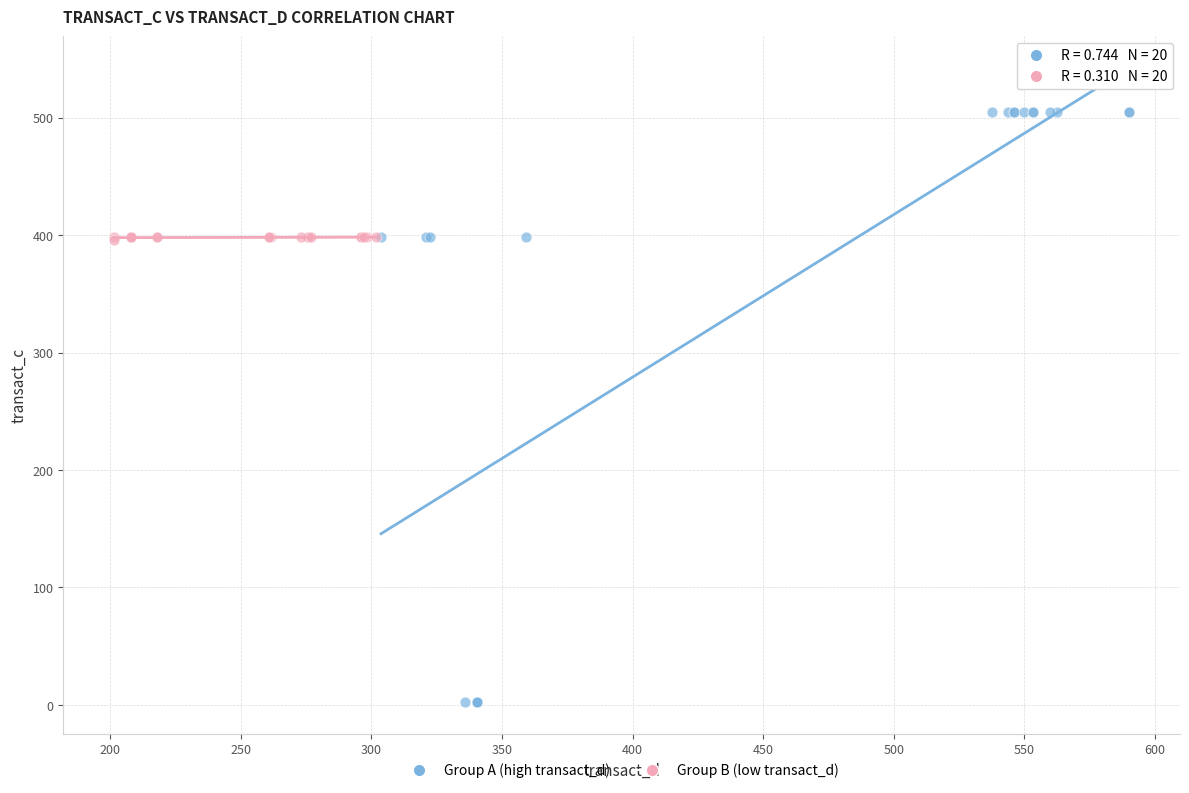

Which series contains the highest Y value?

Group A (high transact_d)